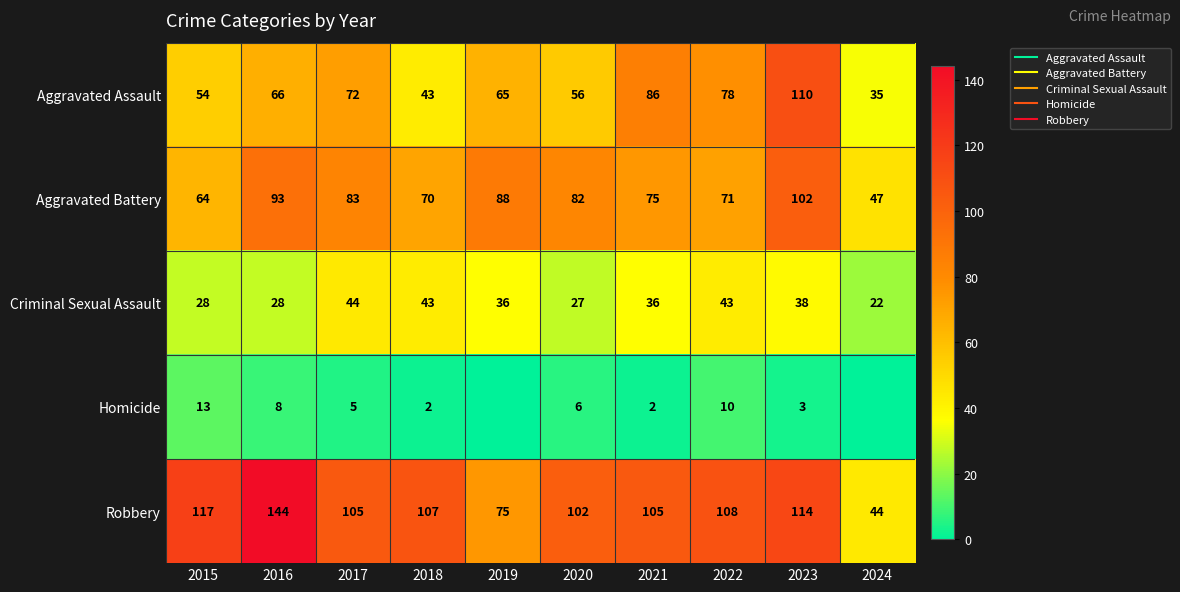

What is the lowest value of the Robbery series?

44